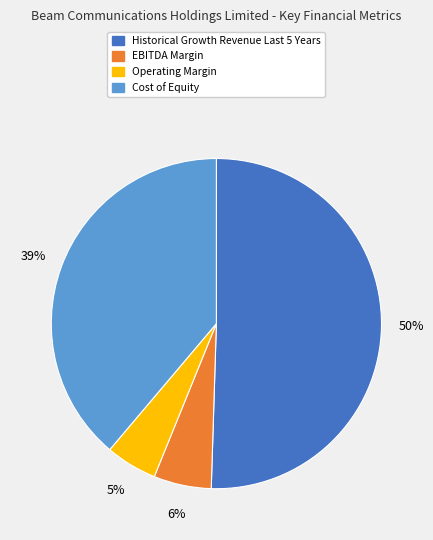

To the nearest percent, what is the average slice percentage?

25%